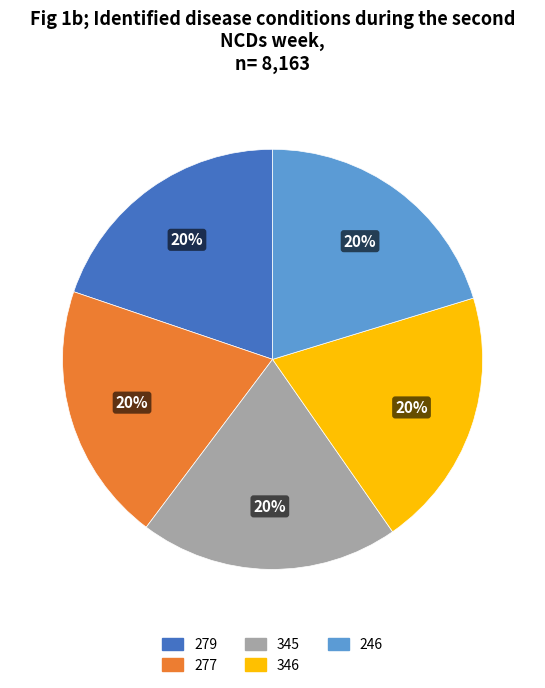

Is there a majority slice in this chart?

No